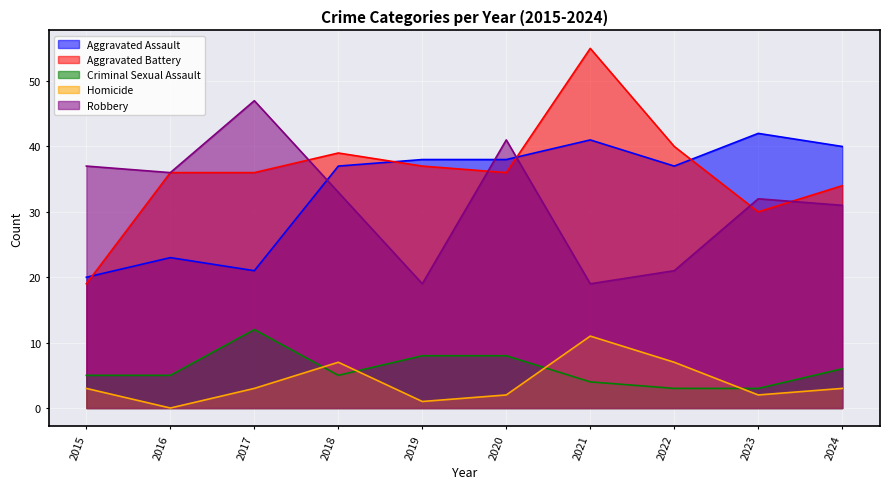

Is the value of Aggravated Battery at 2020 greater than the value of Aggravated Assault at 2020?

No